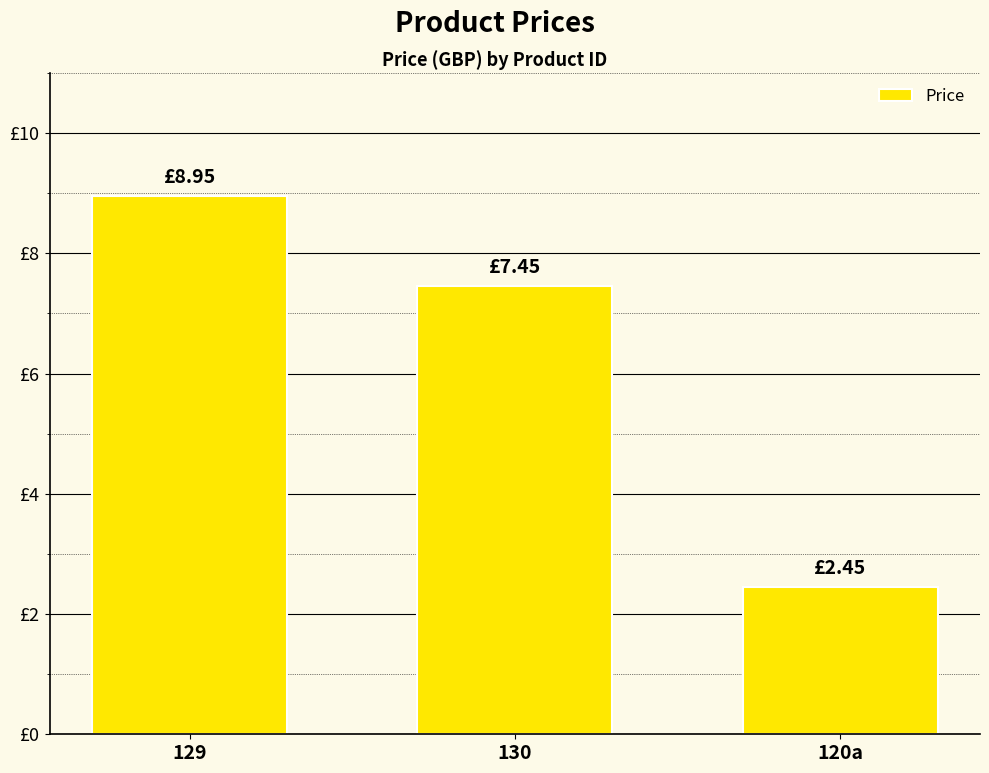

Reading left to right, list all the values displayed in this chart.

8.9	7.5	2.5